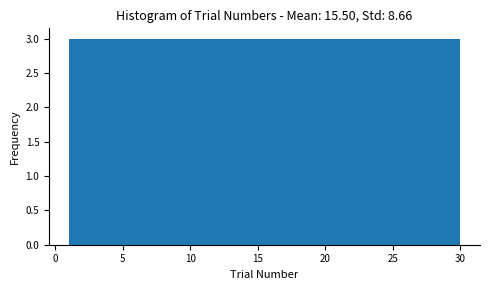

How tall is the bar that spans 9.7 to 12.6 on the x-axis? Neither the bar edges nor the heights are printed on the chart, so give them approximately, as read against the axes.

3